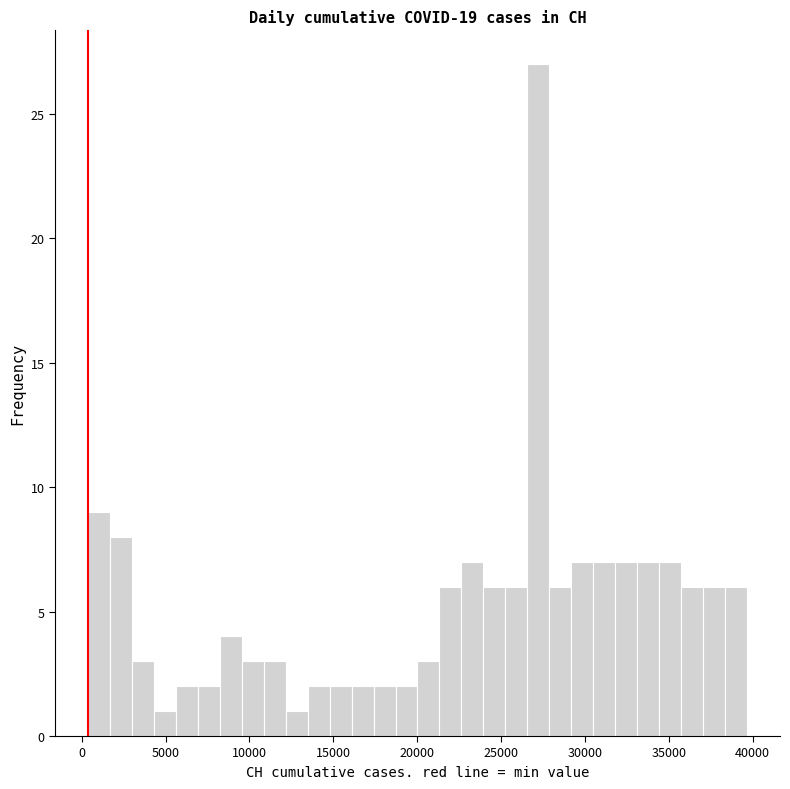

Read against the x-axis, roughly where is the centre of the tallest bar?

27000